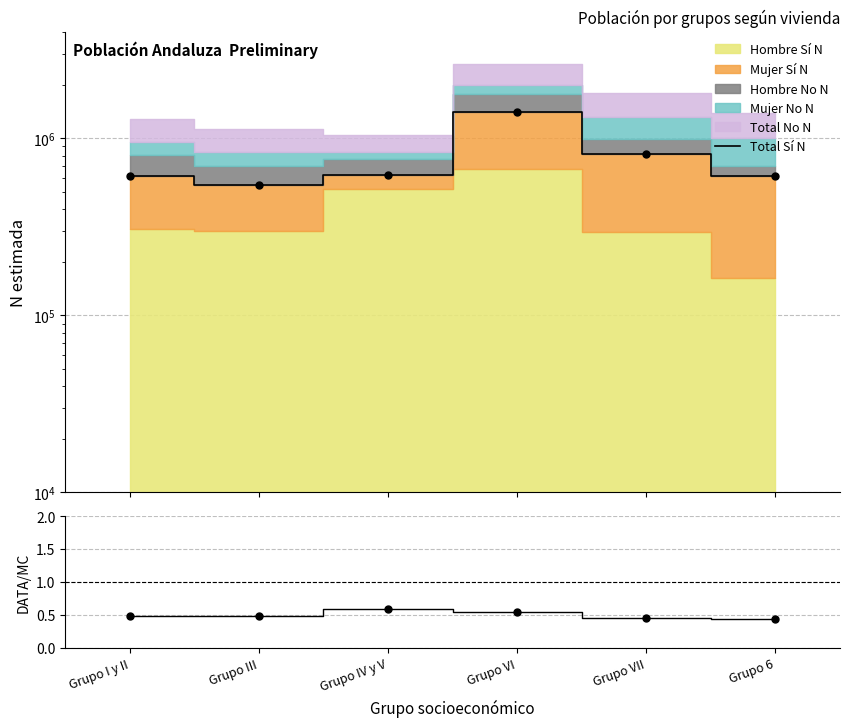

Where is Ratio (Total Sí / Stack) nearest to the value 0?

Grupo 6